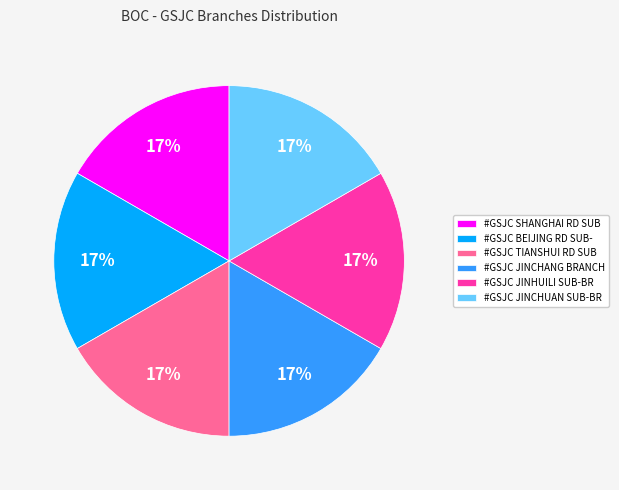

To the nearest percent, what portion does #GSJC SHANGHAI RD SUB represent?

17%